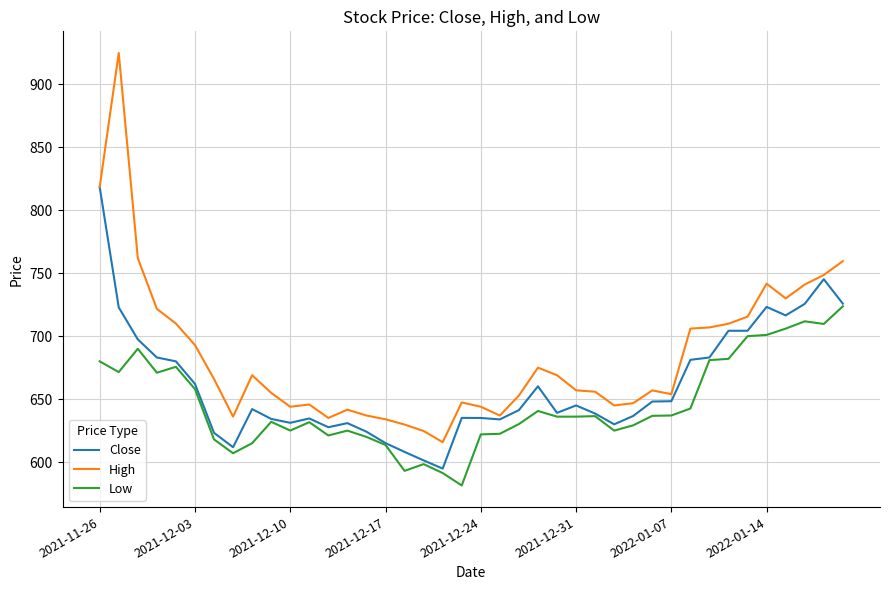

Which series has the largest total across all categories?

High